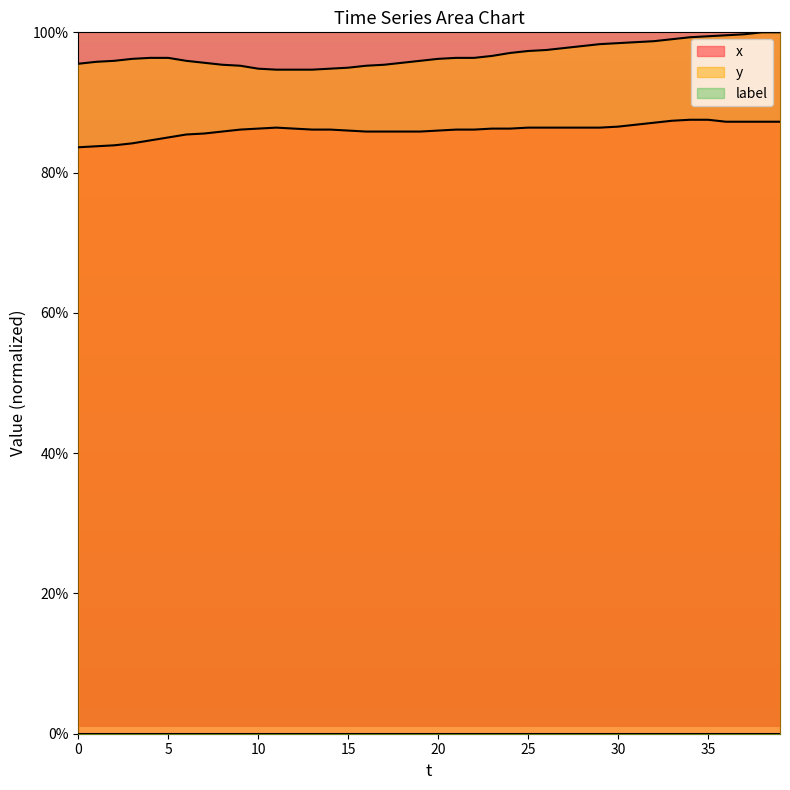

What is the greatest value displayed?

100.0